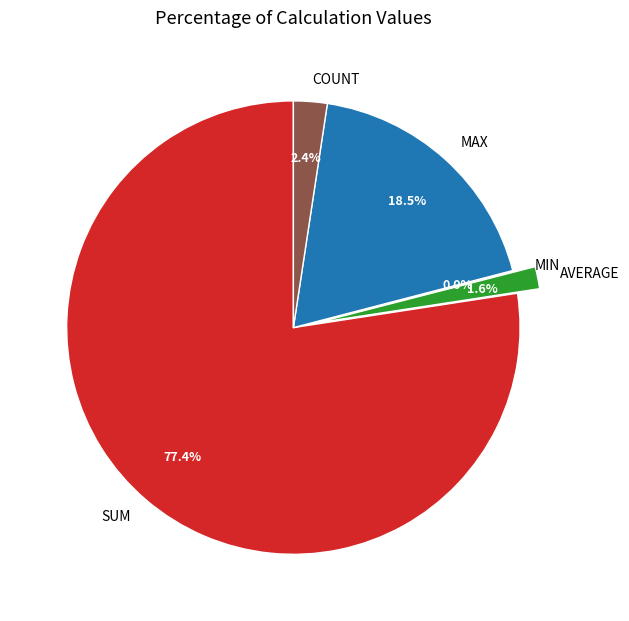

What is the largest slice in the pie chart?

SUM